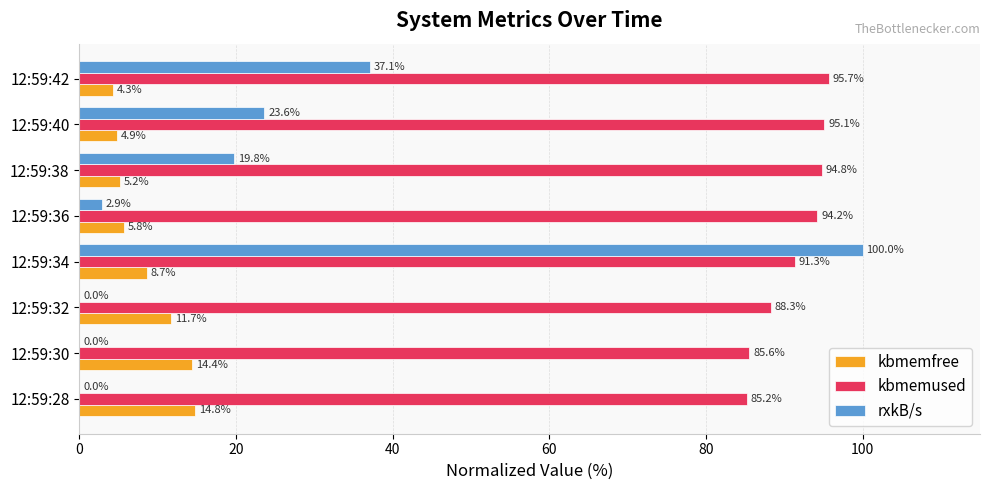

At which label is kbmemused closest to 90?

12:59:34